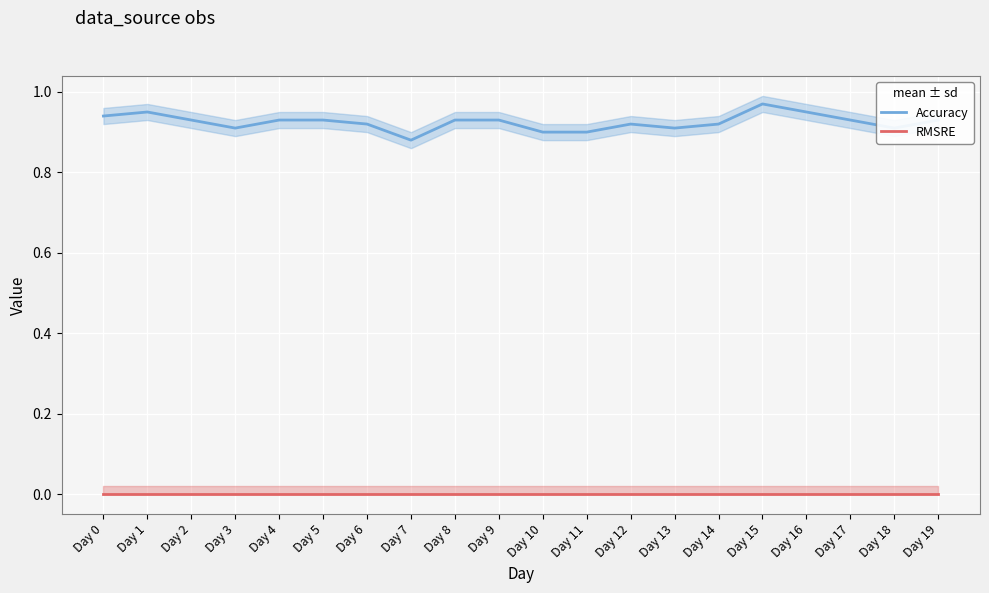

How many categories are shown in the chart?

20